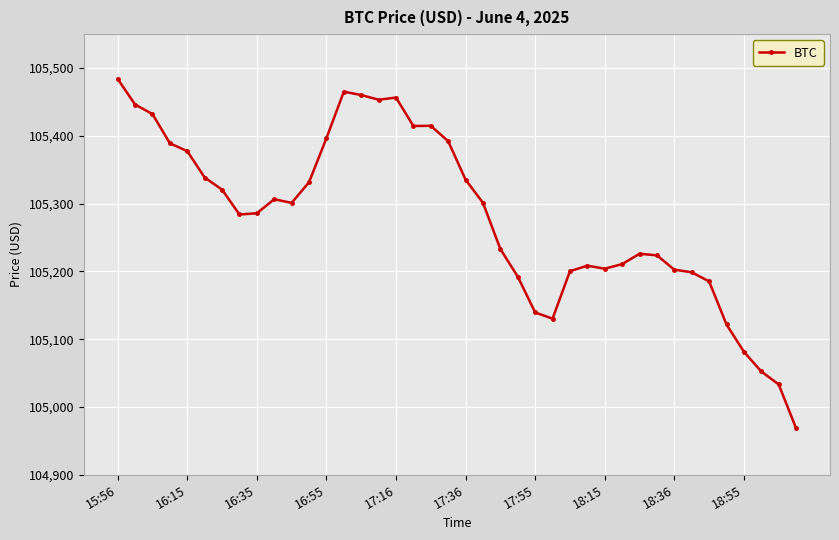

What is the average value?

105280.0